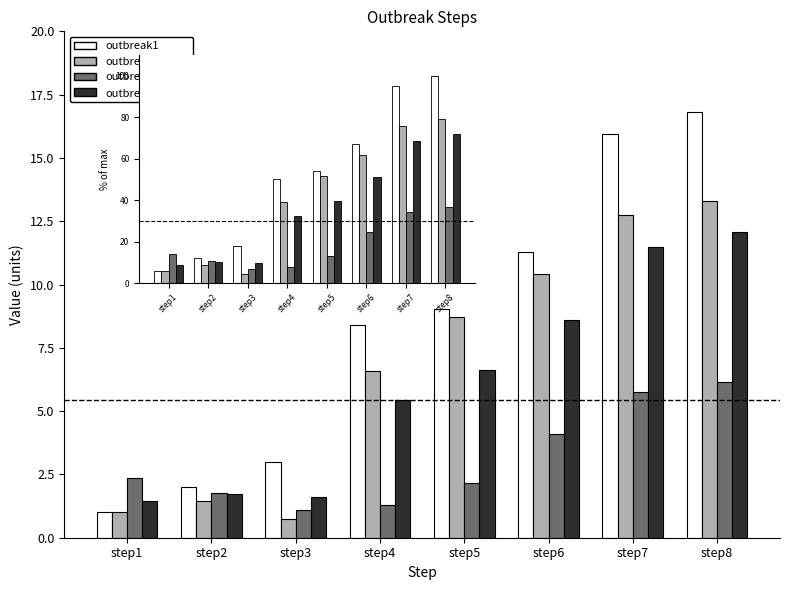

Count the number of categories in the chart.

8